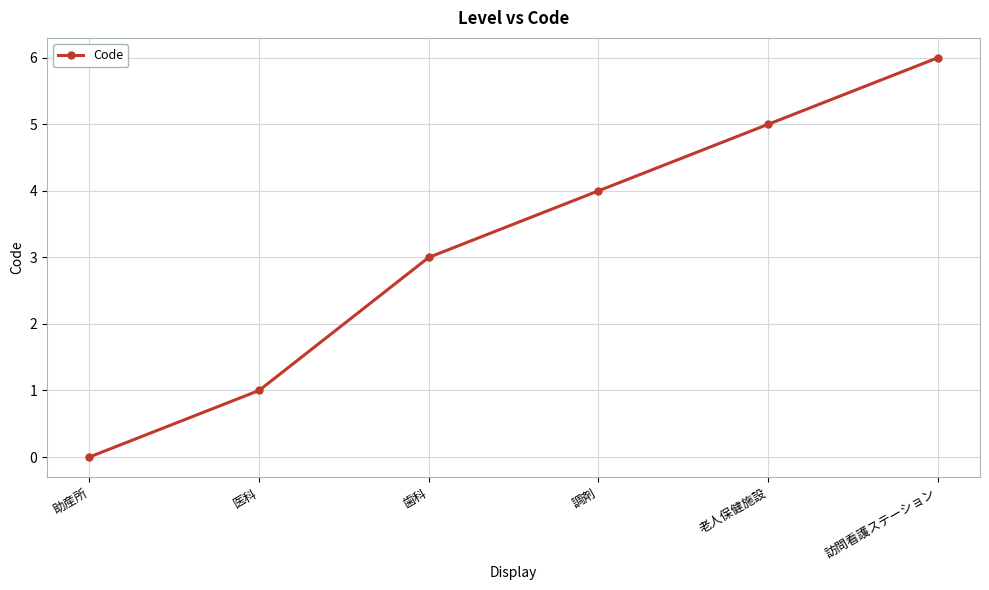

What is the sum of the values at 老人保健施設 and 訪問看護ステーション?

11